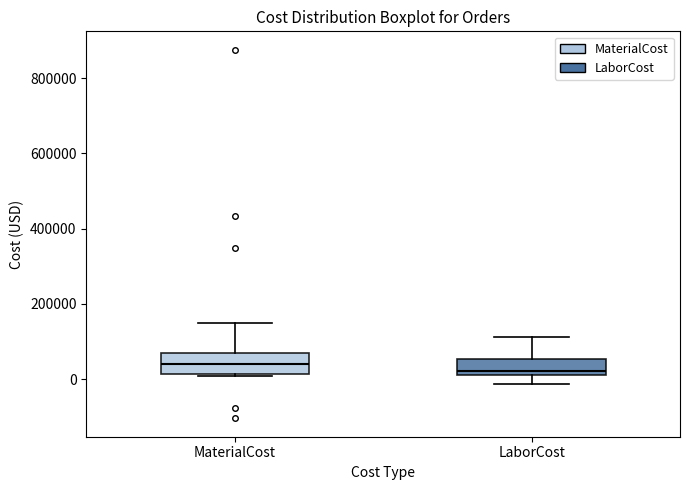

Where does the lower whisker of the box for LaborCost end on the y-axis? The values are not printed on the chart, so give them approximately, as read against the axis.

-20000